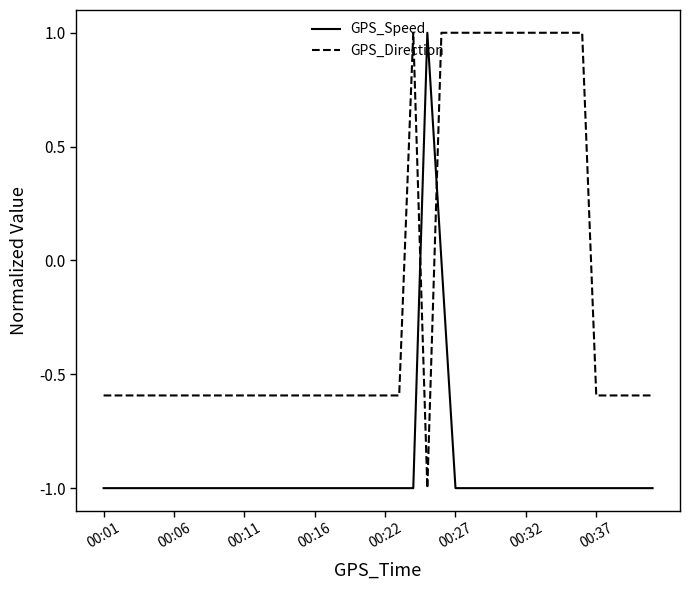

Which series ends up on top after the final intersection of GPS_Speed and GPS_Direction?

GPS_Direction